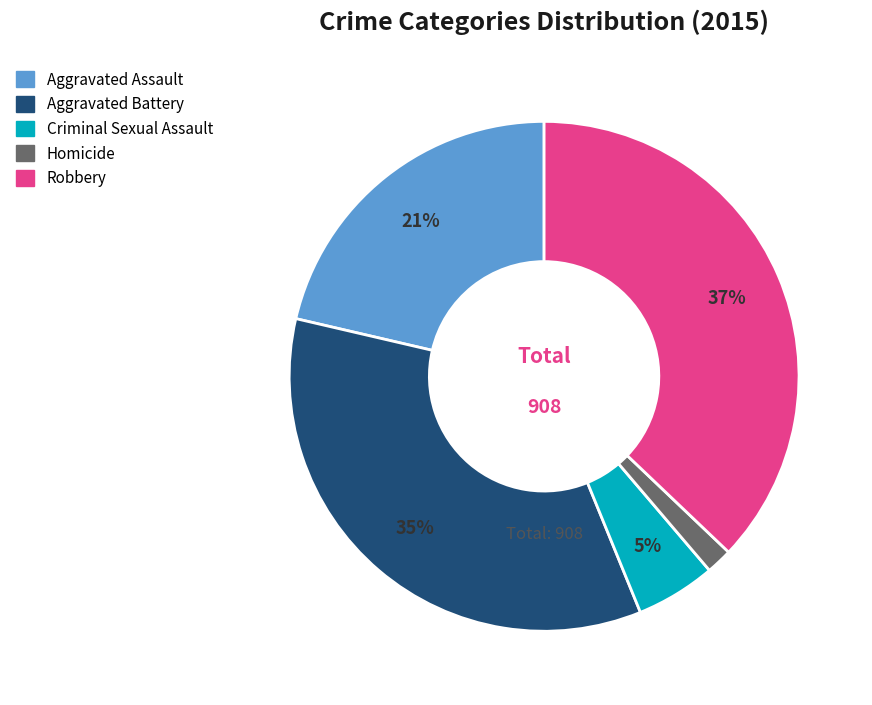

The Homicide slice represents 2% of the pie. True or false?

True